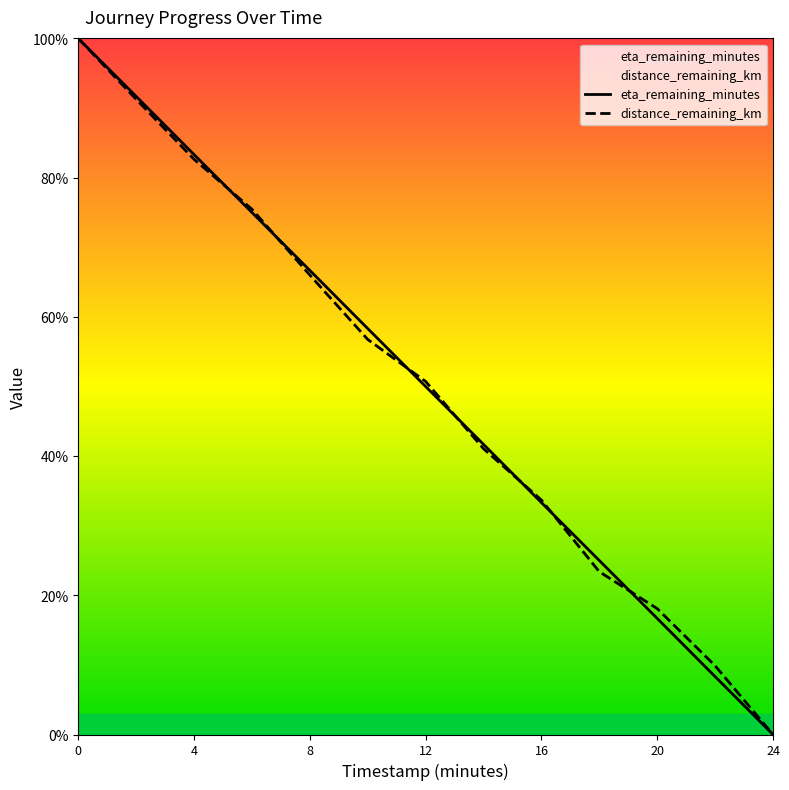

Reading right to left, list all the values displayed in this chart.

distance_remaining_km: 0.0	0.1	0.2	0.2	0.3	0.4	0.5	0.6	0.7	0.8	0.8	0.9	1.0
eta_remaining_minutes: 0.0	0.1	0.2	0.2	0.3	0.4	0.5	0.6	0.7	0.8	0.8	0.9	1.0